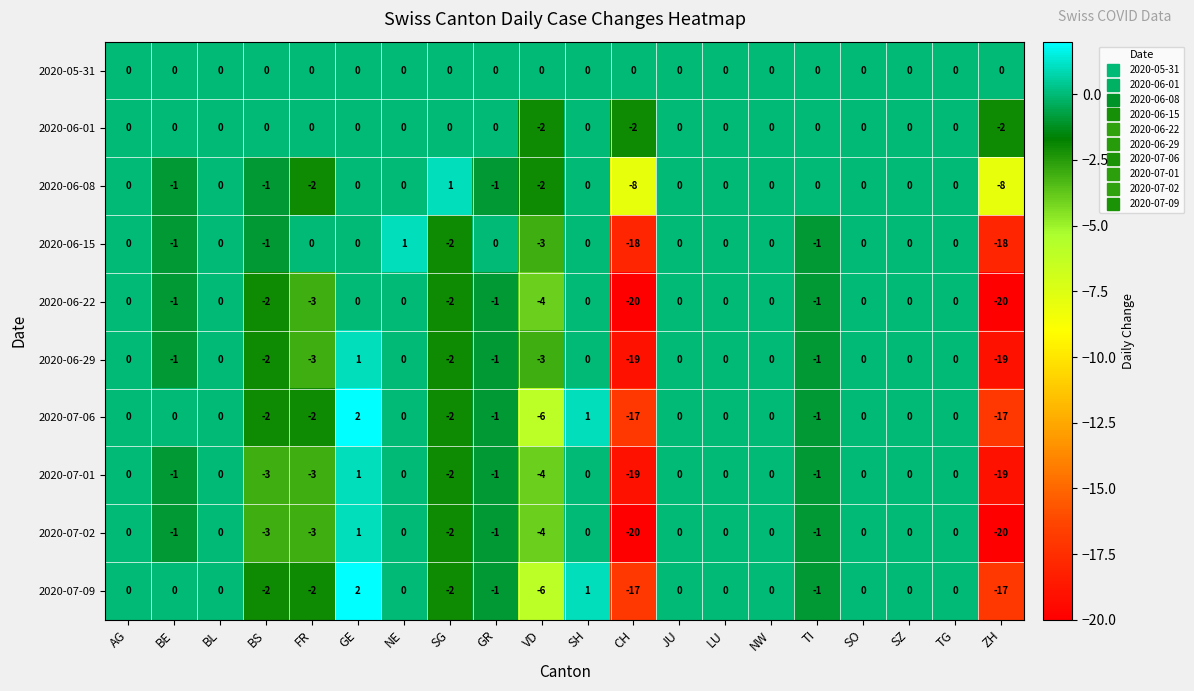

How many categories are shown in the chart?

20